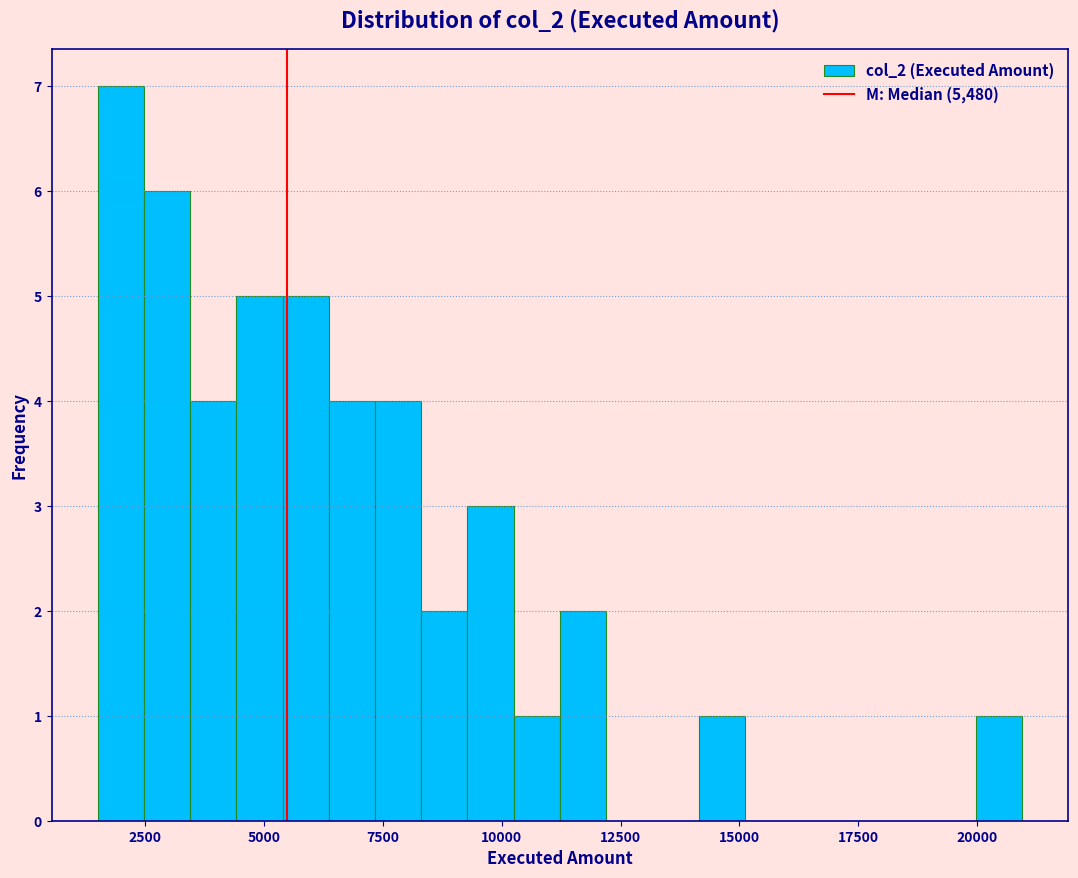

Read against the x-axis, roughly where is the centre of the tallest bar?

2000